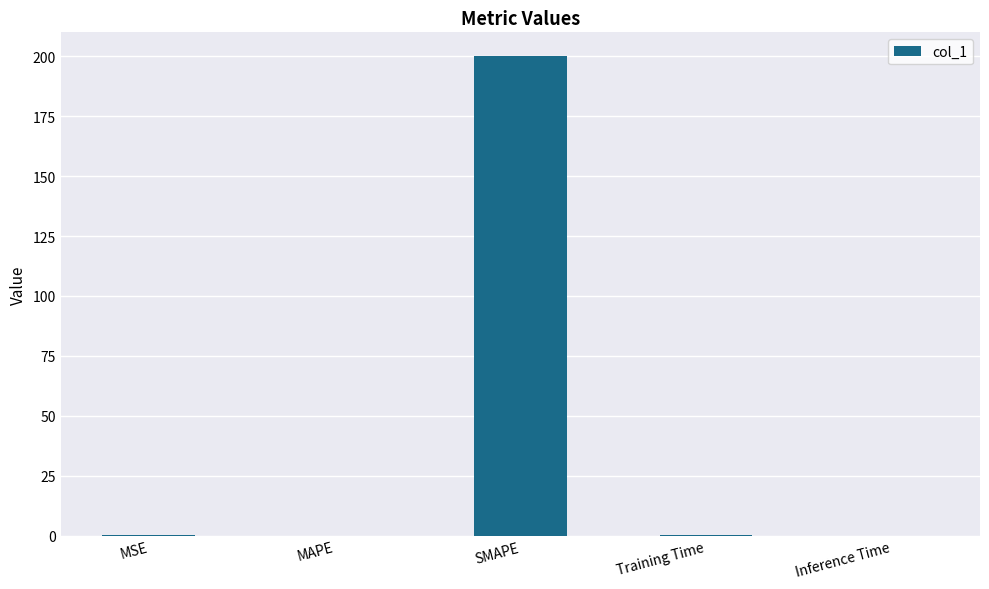

What is the greatest value displayed?

200.0